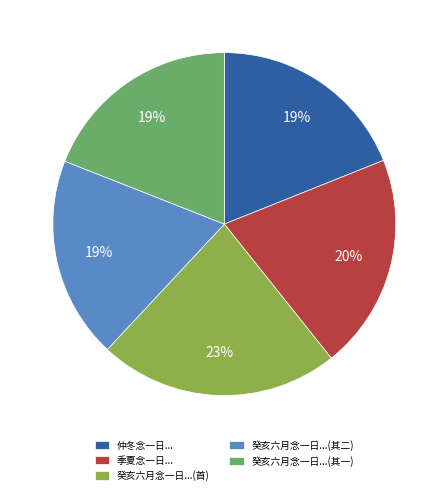

What is the ratio of the value at 癸亥六月念一日...(其二) to the value at 仲冬念一日...?

1.0